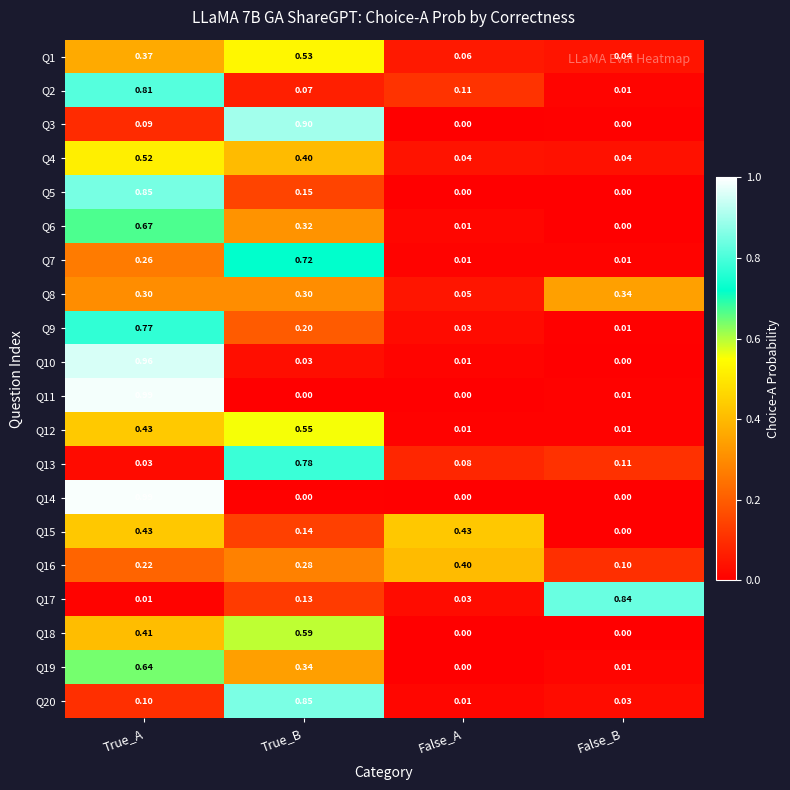

List the labels in order of Q6 value, smallest first.

False_B, False_A, True_B, True_A